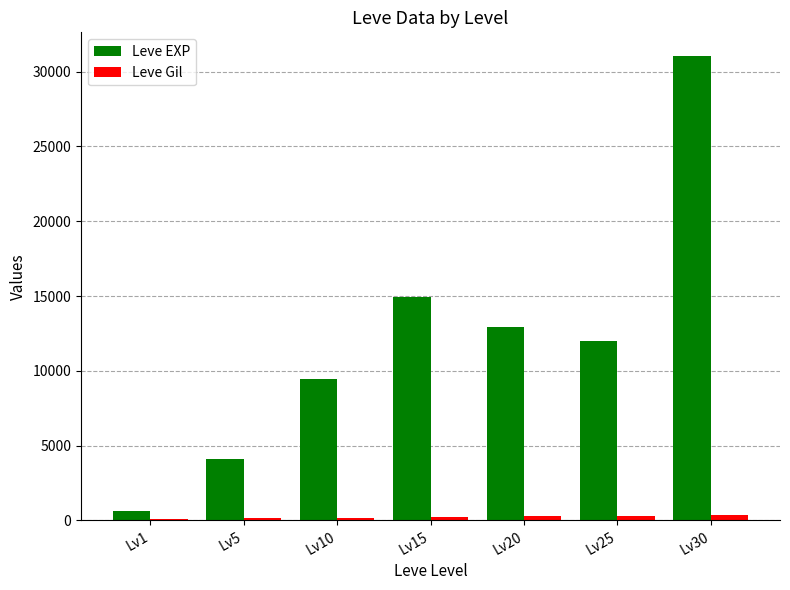

How many bars are there in each group?

2